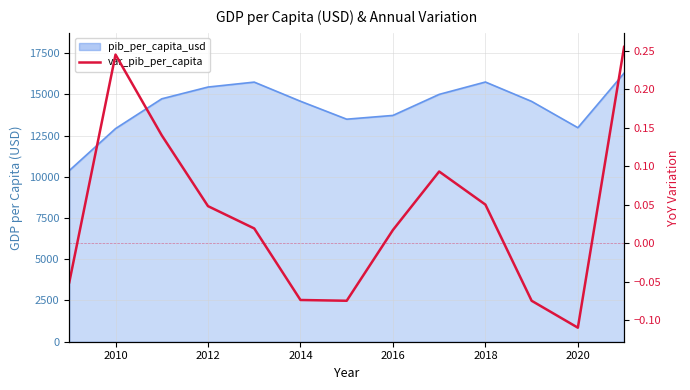

Does the chart have visible grid lines?

Yes